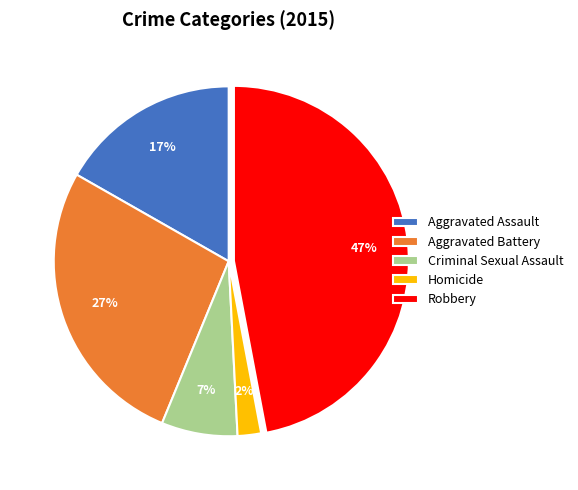

To the nearest percent, what is the difference between the Robbery and Homicide slice percentages?

45%